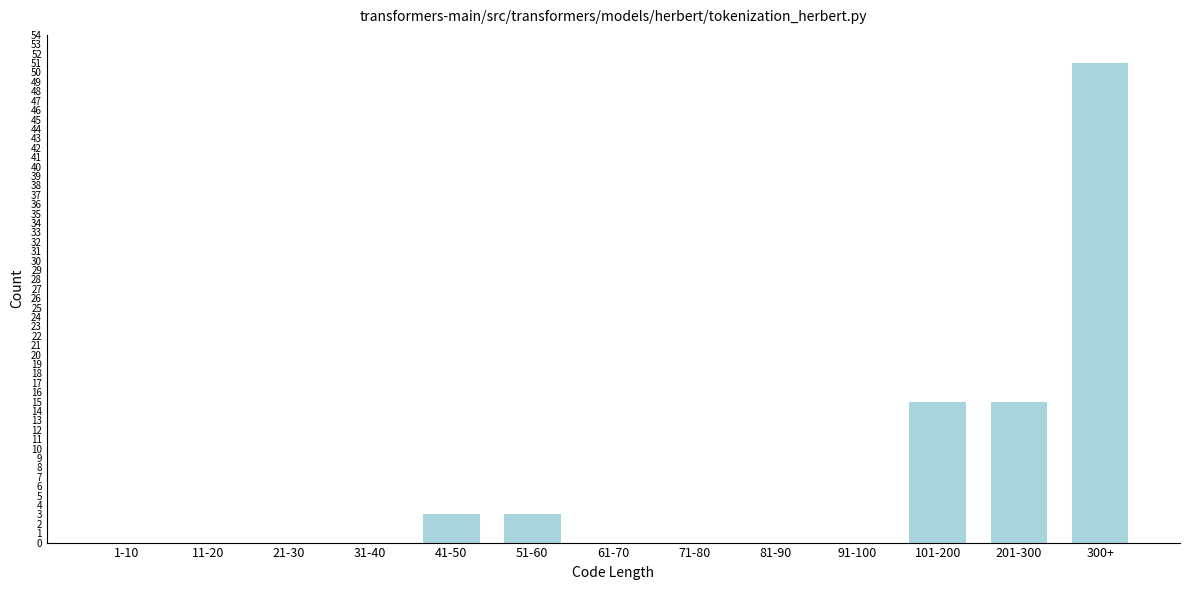

Reading left to right, list all the values displayed in this chart.

1-10=0	11-20=0	21-30=0	31-40=0	41-50=3	51-60=3	61-70=0	71-80=0	81-90=0	91-100=0	101-200=15	201-300=15	300+=51